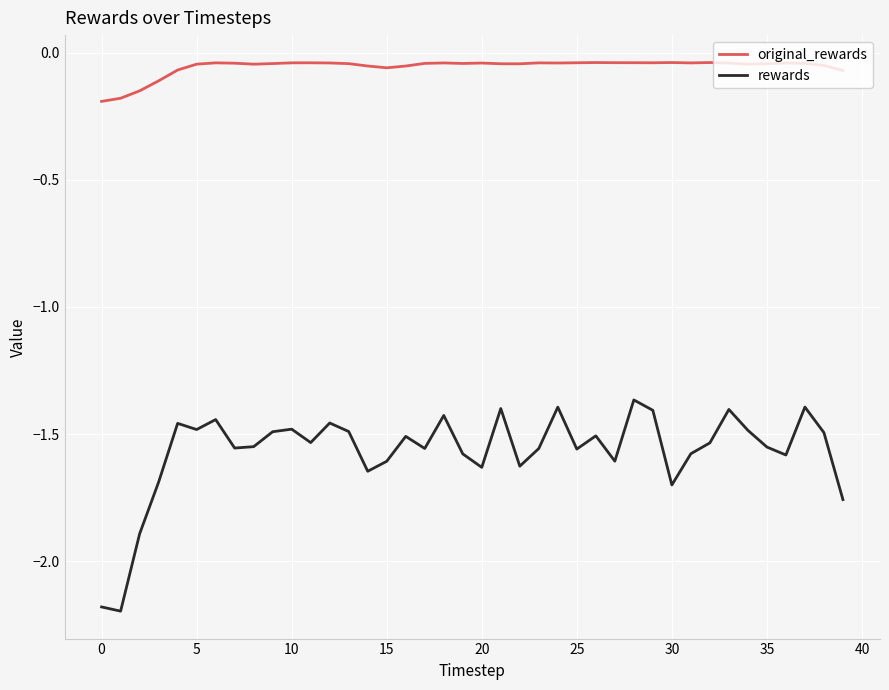

Which series has the largest total across all categories?

original_rewards